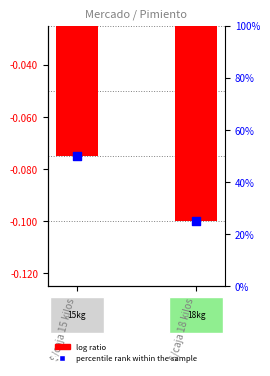

At how many categories does at least one series exceed 42?

1